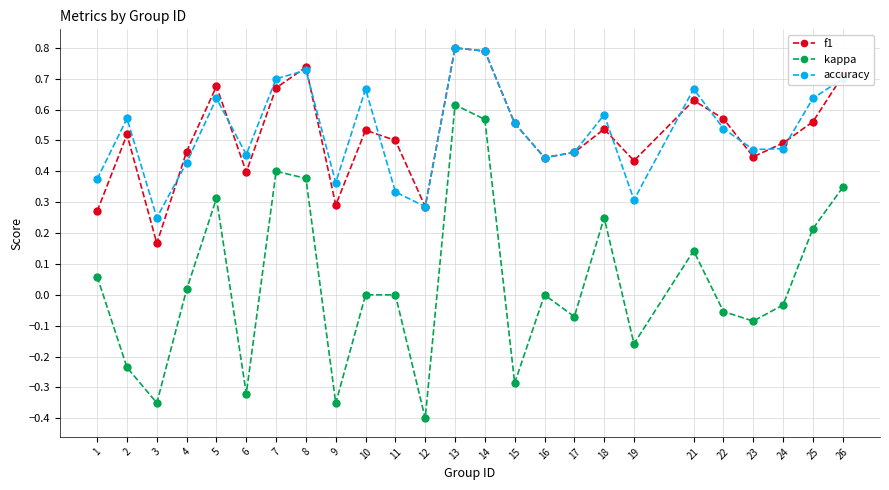

True or false: f1 and accuracy intersect in this chart.

True